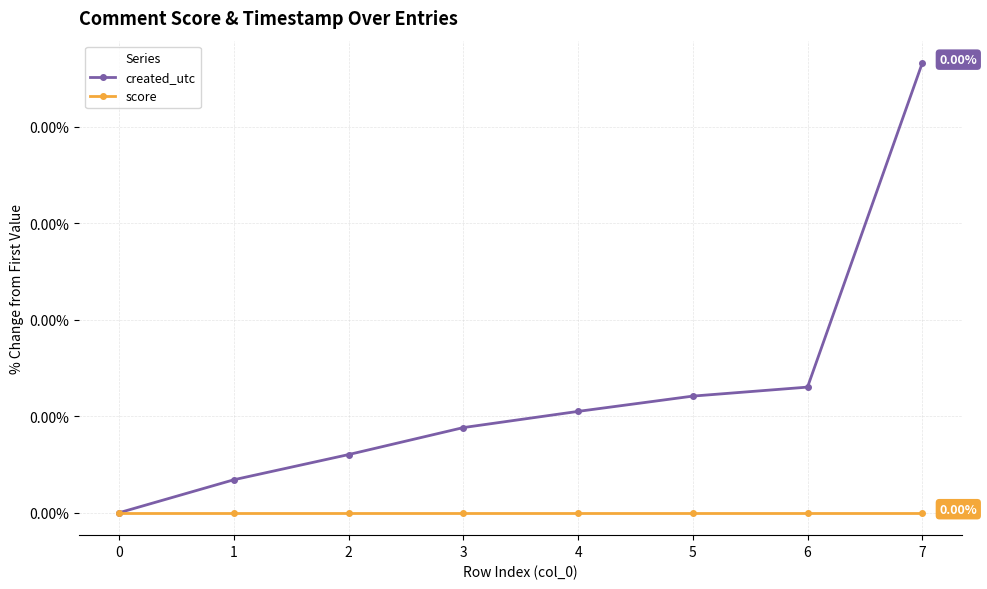

Rank the series by their maximum value, from highest to lowest.

created_utc, score